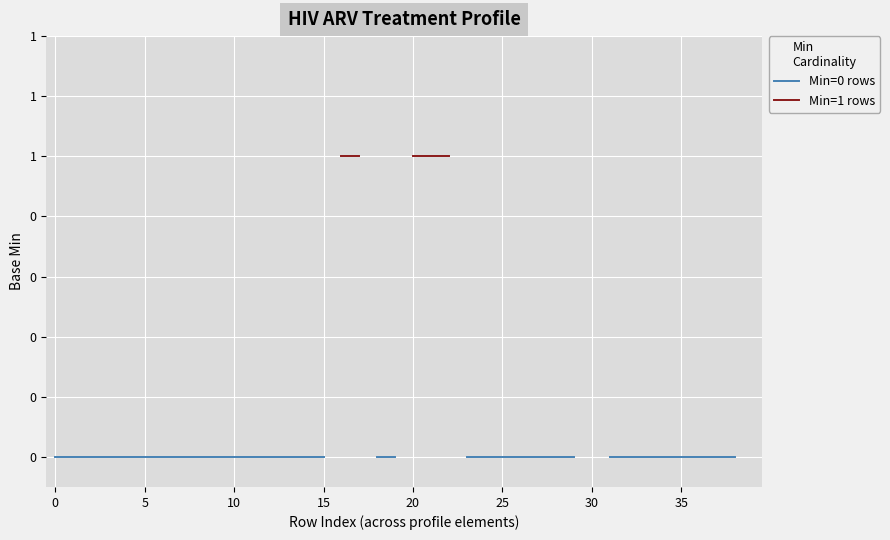

Which has a higher value, 30 or 23?

23